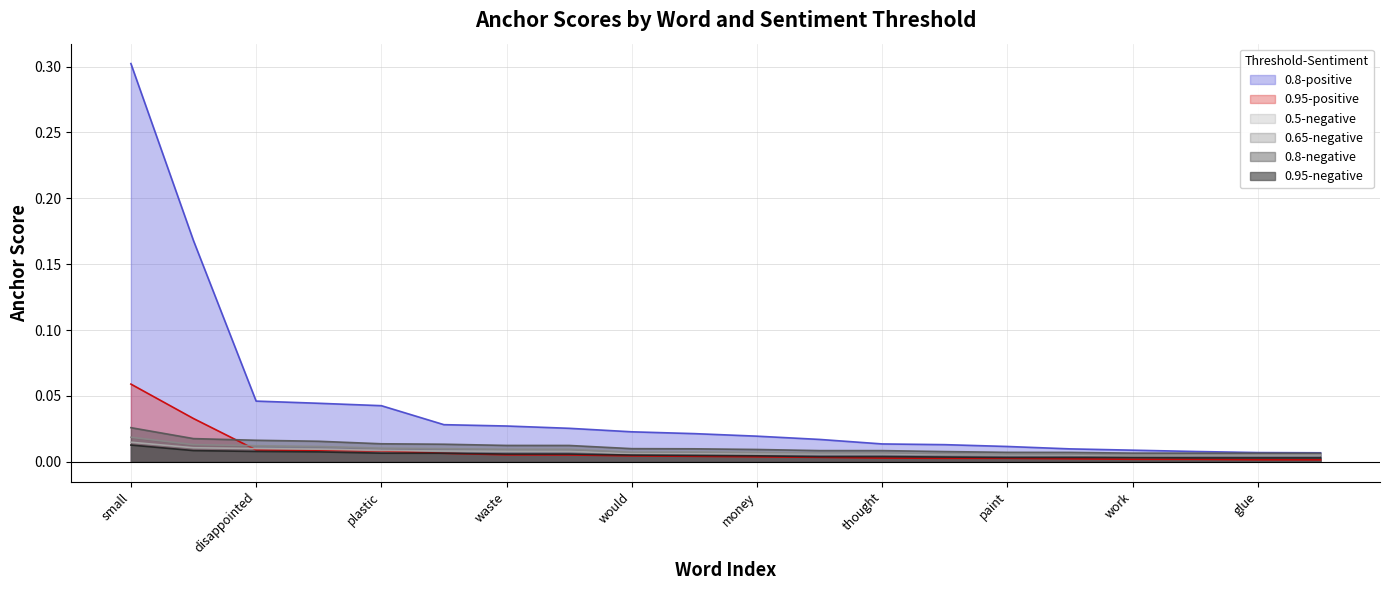

Reading left to right, list all the values displayed in this chart.

0.95-negative: small=0.0	broke=0.0	disappointed=0.0	apart=0.0	plastic=0.0	cheap=0.0	waste=0.0	broken=0.0	would=0.0	product=0.0	money=0.0	junk=0.0	thought=0.0	fell=0.0	paint=0.0	di=0.0	work=0.0	tiny=0.0	glue=0.0	thin=0.0
0.8-negative: small=0.0	broke=0.0	disappointed=0.0	apart=0.0	plastic=0.0	cheap=0.0	waste=0.0	broken=0.0	would=0.0	product=0.0	money=0.0	junk=0.0	thought=0.0	fell=0.0	paint=0.0	di=0.0	work=0.0	tiny=0.0	glue=0.0	thin=0.0
0.65-negative: small=0.0	broke=0.0	disappointed=0.0	apart=0.0	plastic=0.0	cheap=0.0	waste=0.0	broken=0.0	would=0.0	product=0.0	money=0.0	junk=0.0	thought=0.0	fell=0.0	paint=0.0	di=0.0	work=0.0	tiny=0.0	glue=0.0	thin=0.0
0.5-negative: small=0.0	broke=0.0	disappointed=0.0	apart=0.0	plastic=0.0	cheap=0.0	waste=0.0	broken=0.0	would=0.0	product=0.0	money=0.0	junk=0.0	thought=0.0	fell=0.0	paint=0.0	di=0.0	work=0.0	tiny=0.0	glue=0.0	thin=0.0
0.95-positive: small=0.1	broke=0.0	disappointed=0.0	apart=0.0	plastic=0.0	cheap=0.0	waste=0.0	broken=0.0	would=0.0	product=0.0	money=0.0	junk=0.0	thought=0.0	fell=0.0	paint=0.0	di=0.0	work=0.0	tiny=0.0	glue=0.0	thin=0.0
0.8-positive: small=0.3	broke=0.2	disappointed=0.0	apart=0.0	plastic=0.0	cheap=0.0	waste=0.0	broken=0.0	would=0.0	product=0.0	money=0.0	junk=0.0	thought=0.0	fell=0.0	paint=0.0	di=0.0	work=0.0	tiny=0.0	glue=0.0	thin=0.0